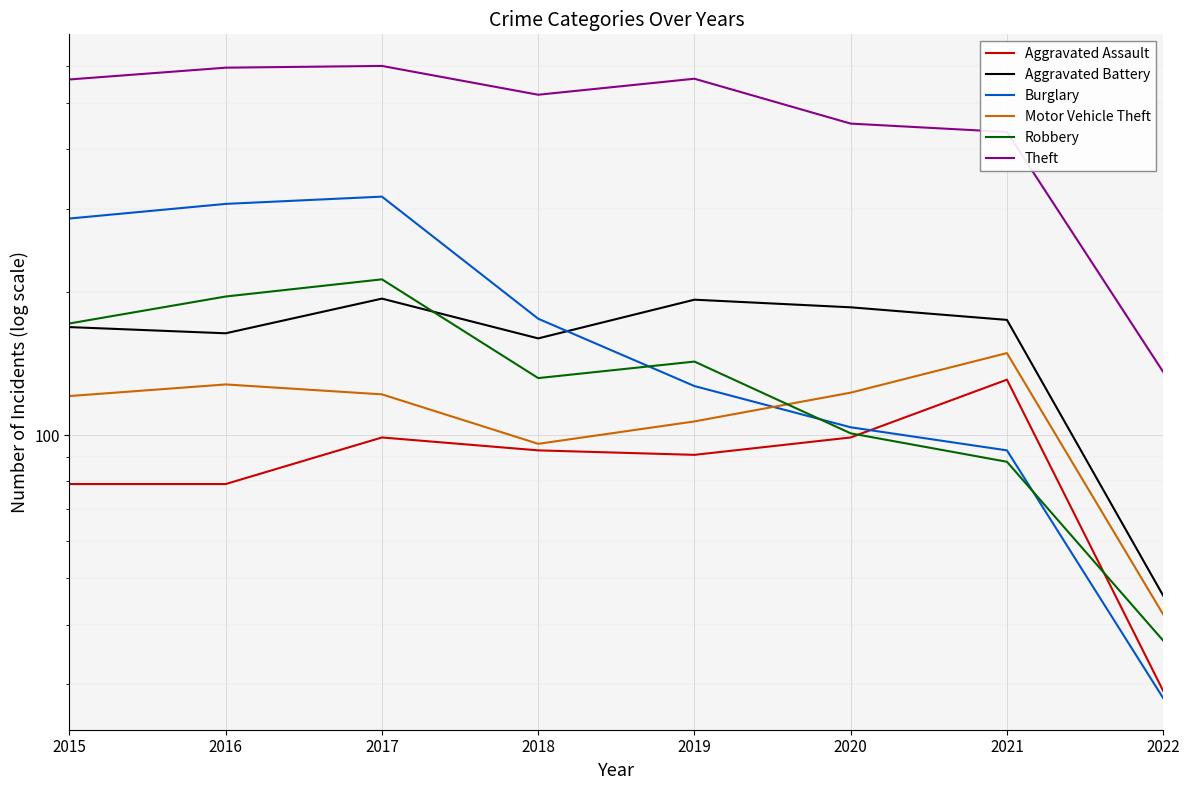

Which category has the lowest value across all series?

2022